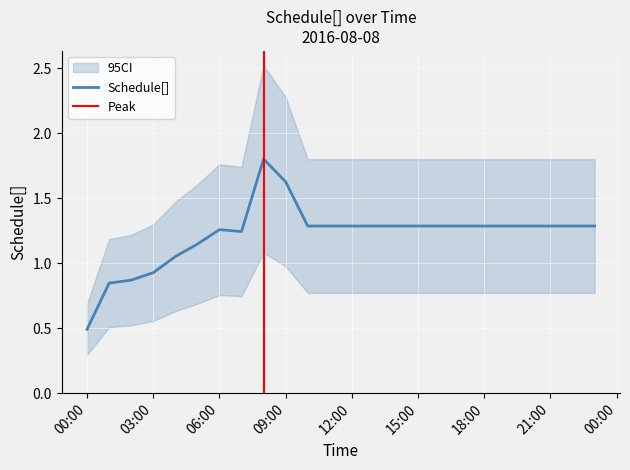

How many values exceed 1?

20